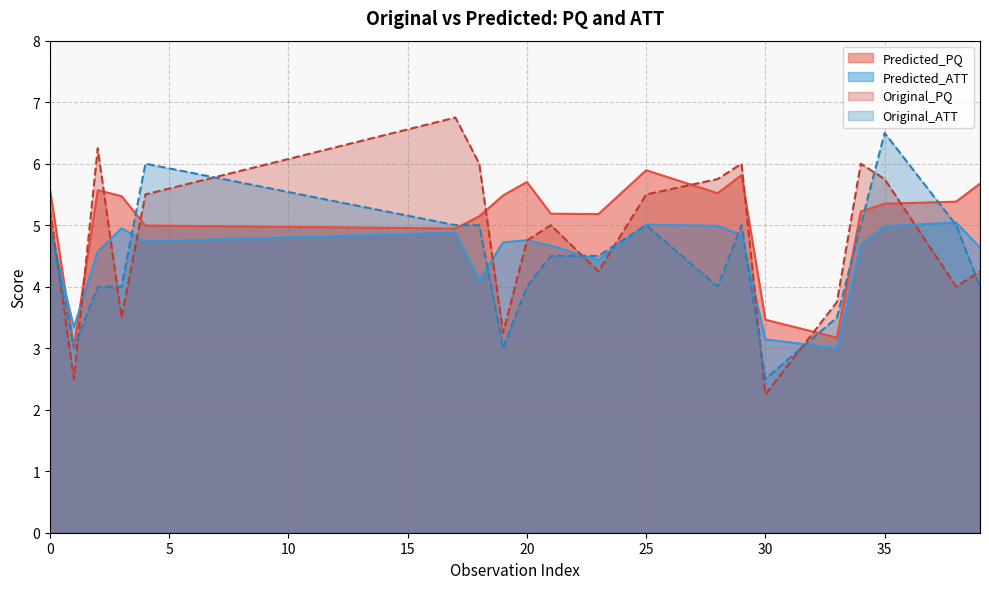

What value does the Predicted_PQ series have at 2?

5.6